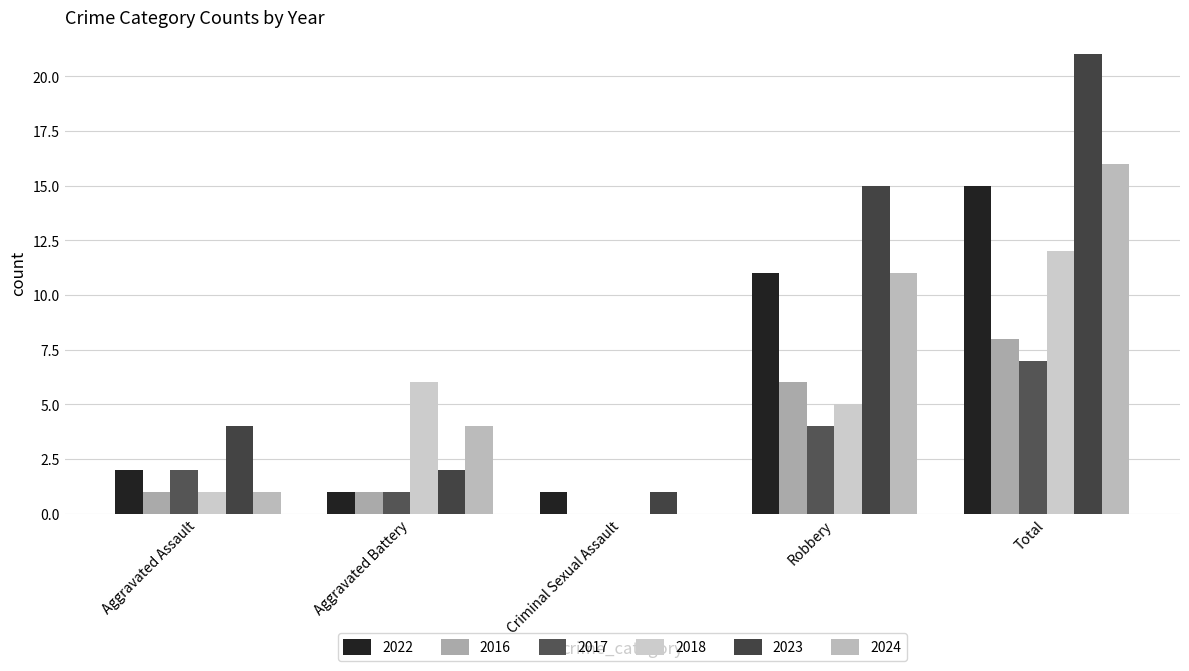

How many data points does each series have?

5